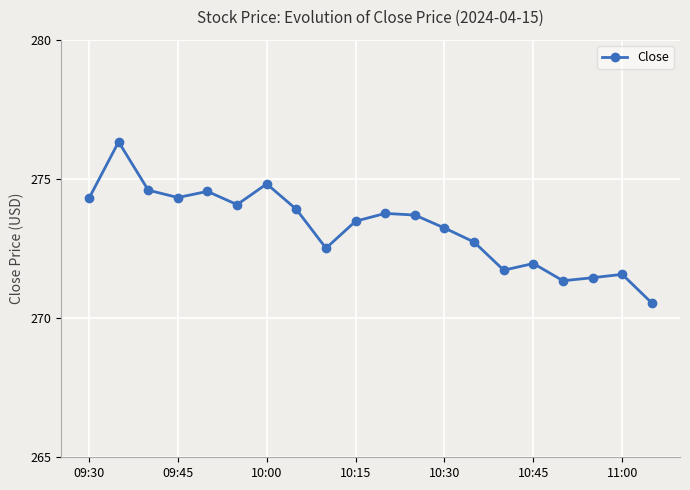

True or false: there are more than 2 points higher than both neighbors.

True